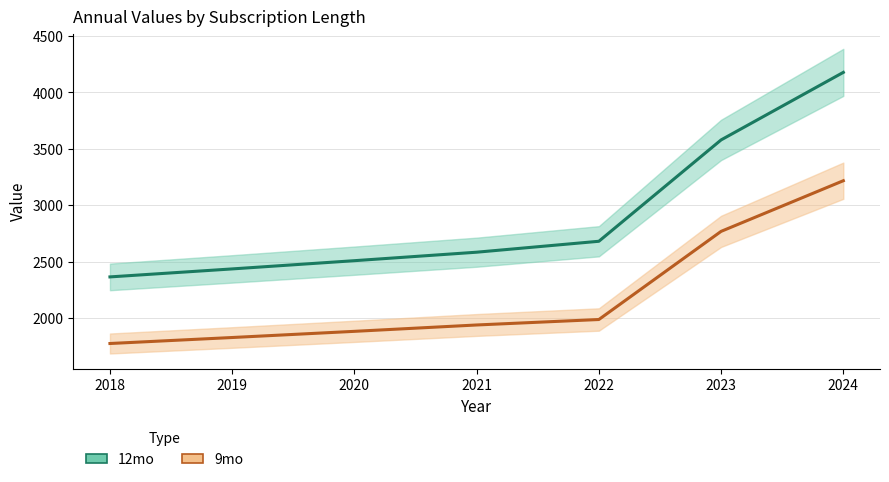

What is the difference between the highest and lowest values at 2023?

811.5